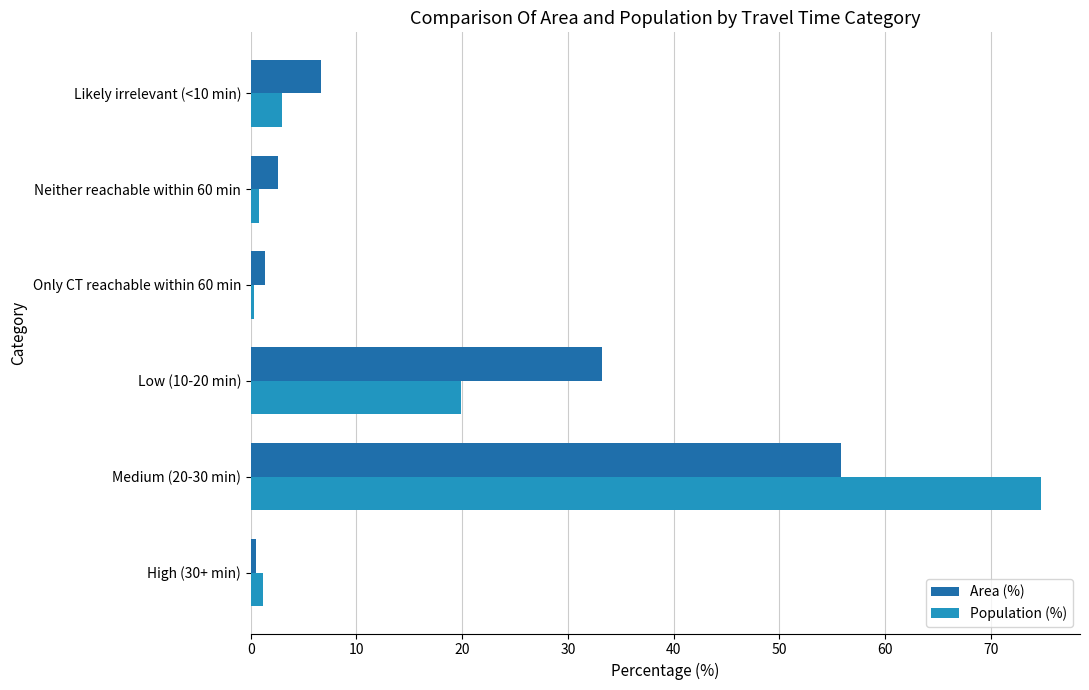

At which label is Area (%) closest to 28?

Low (10-20 min)